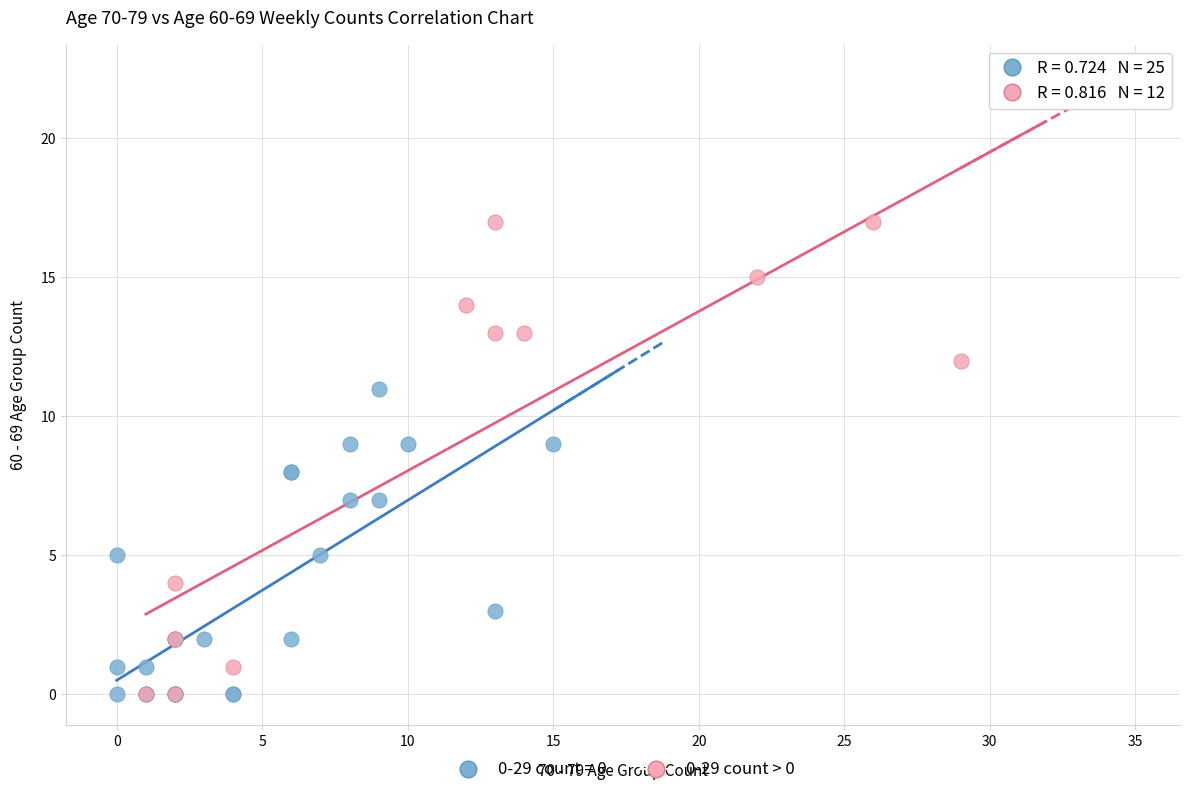

Which series has the widest spread of Y values?

0-29 count > 0